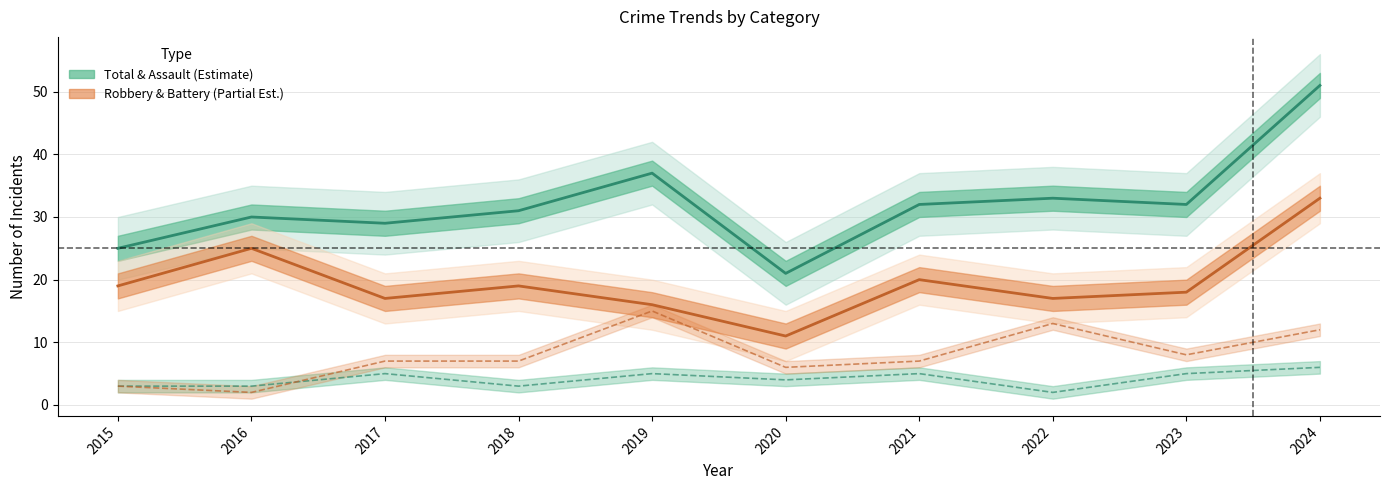

Which has a higher value, 2016 or 2024?

2024